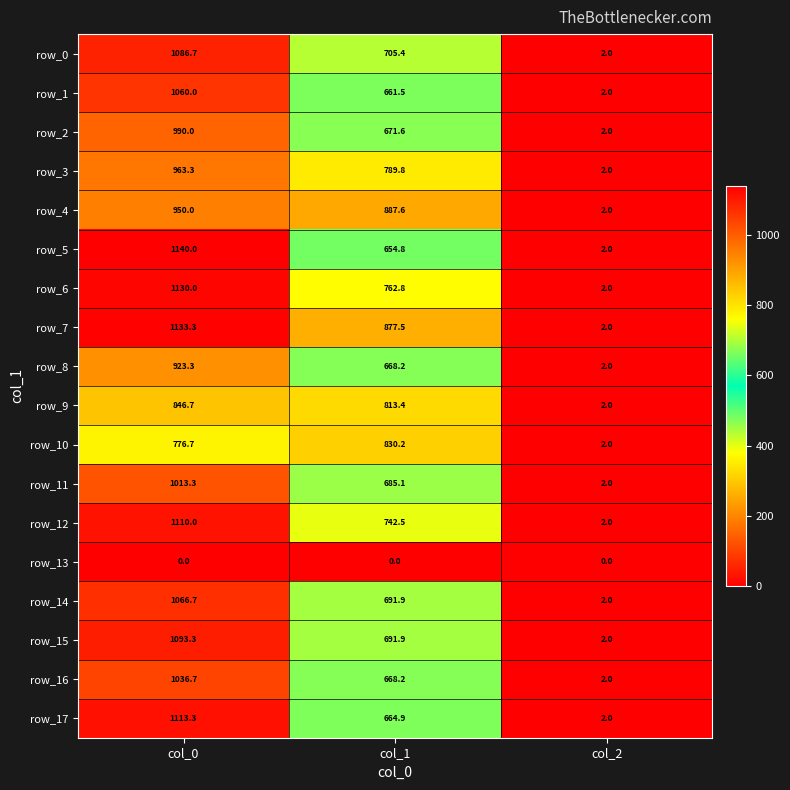

Is it true that row_13 equals 0.0 at col_0?

True